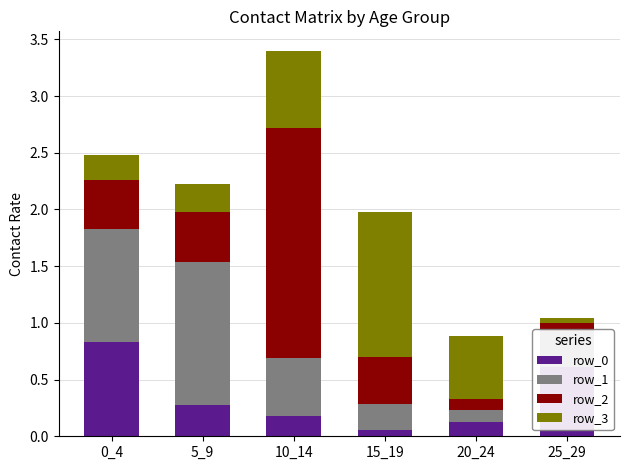

True or false: row_0 has a value of 0.1 at 20_24.

True